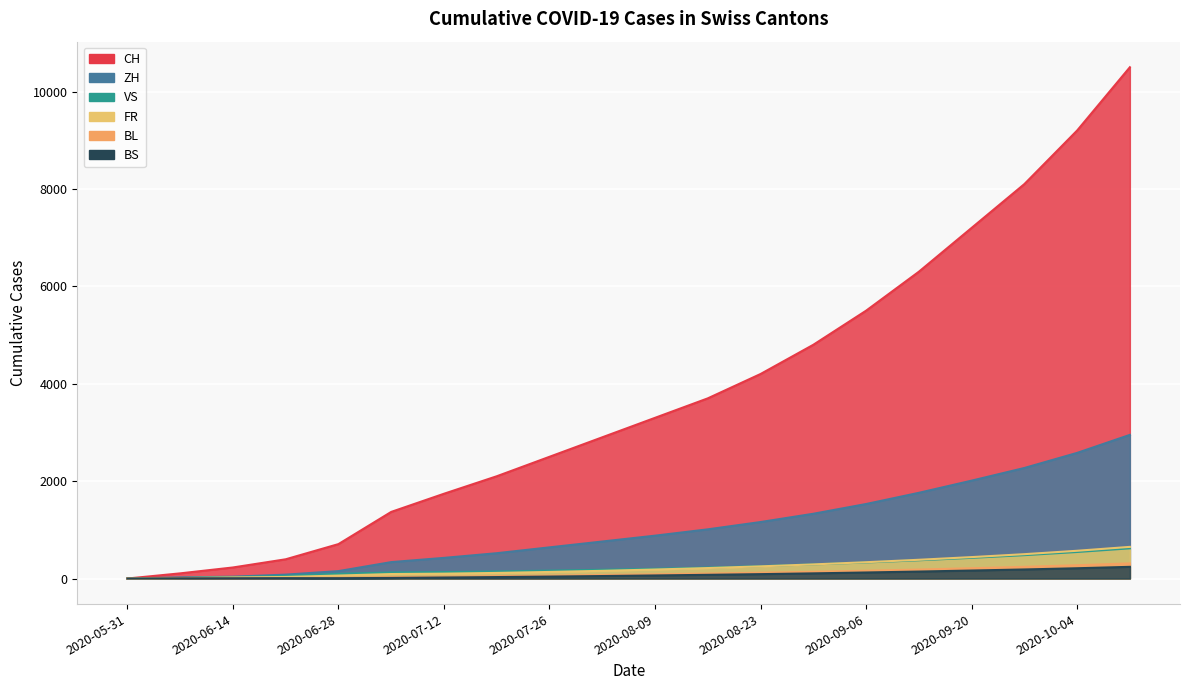

What are all the series names shown in the legend?

CH, ZH, VS, FR, BL, BS